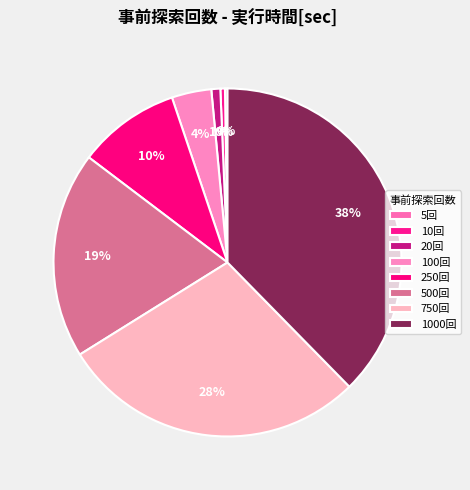

Rank the categories by value from highest to lowest.

1000, 750, 500, 250, 100, 20, 10, 5